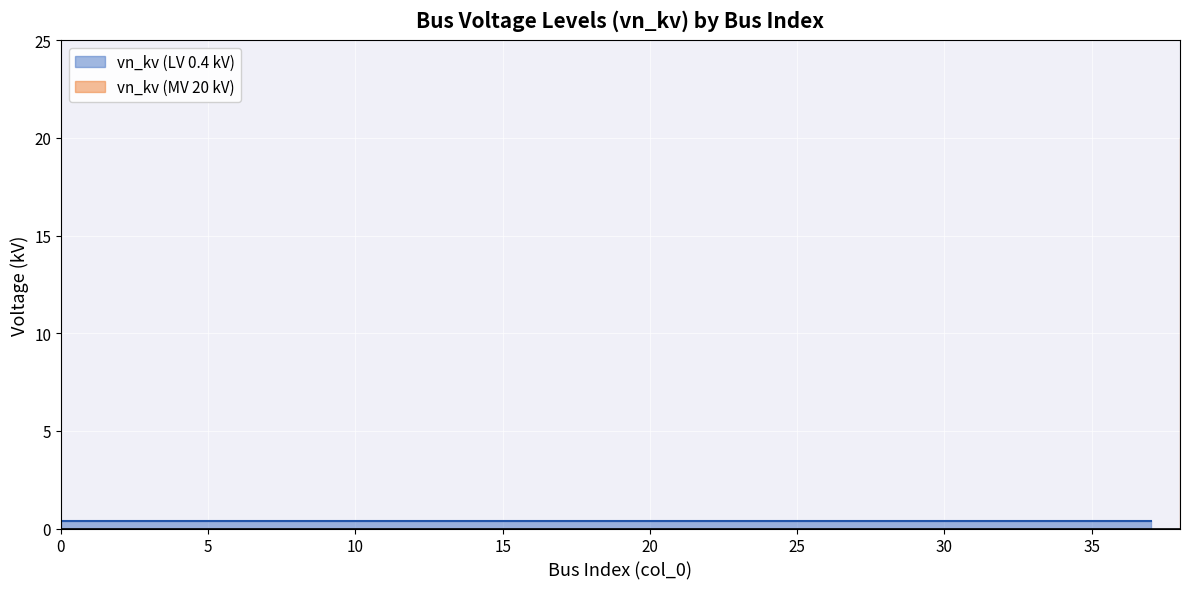

What is the value of the 16th point from the left?

0.4